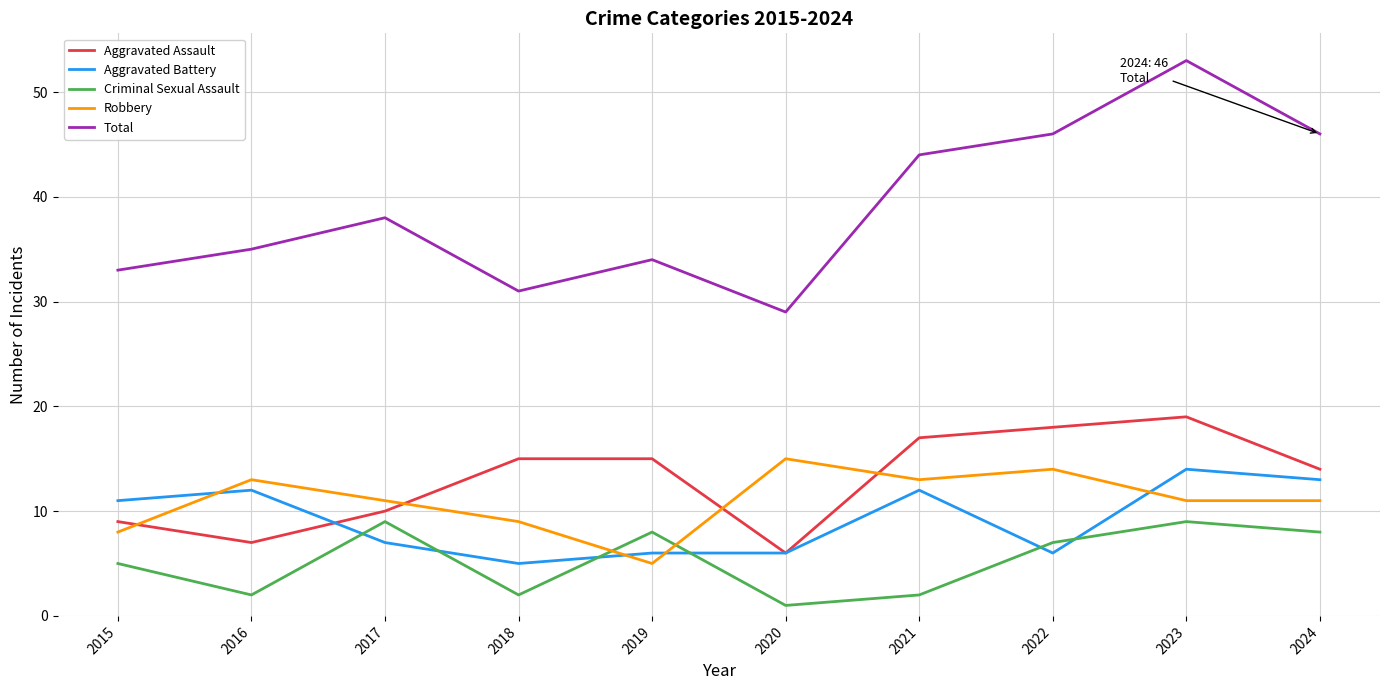

What is the total value across all series at 2021?

88